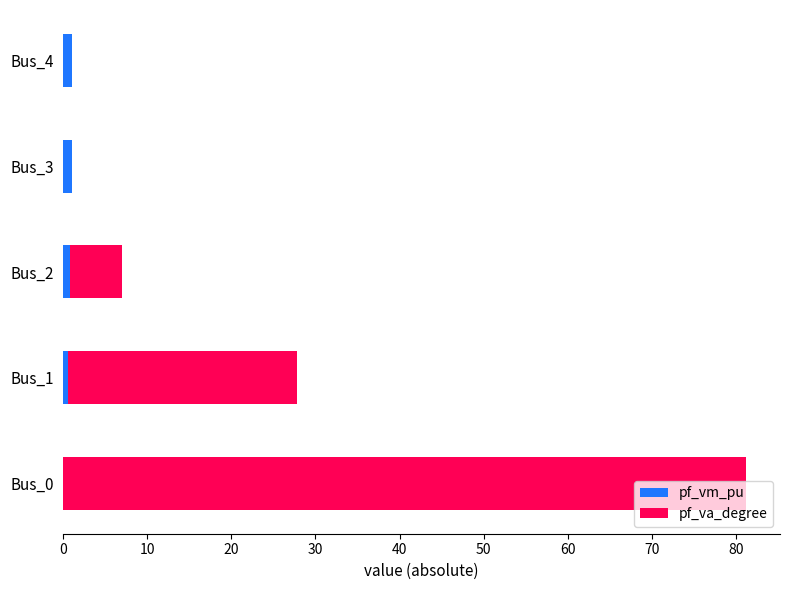

Reading left to right, what are all the values shown in this chart?

pf_vm_pu: 0.0	0.6	0.8	1.0	1.0
pf_va_degree: 81.2	27.2	6.2	0.0	0.0